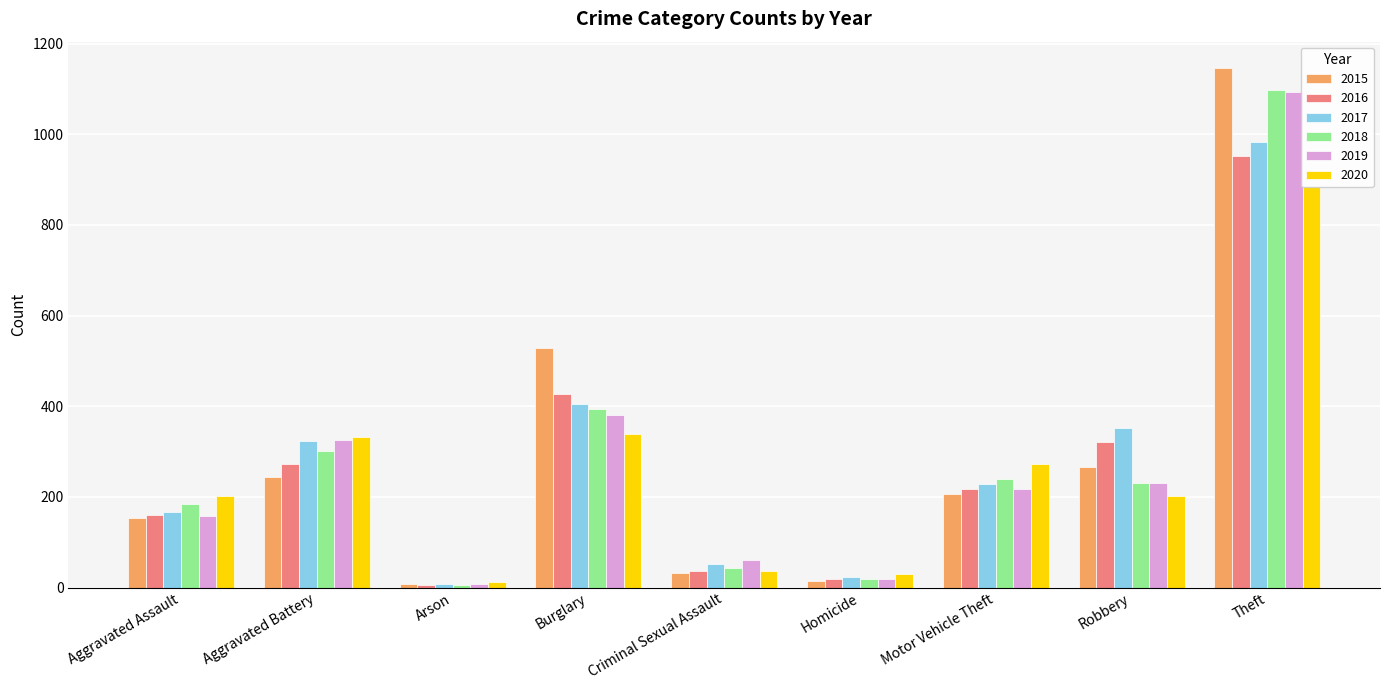

How many bars are there in total?

54